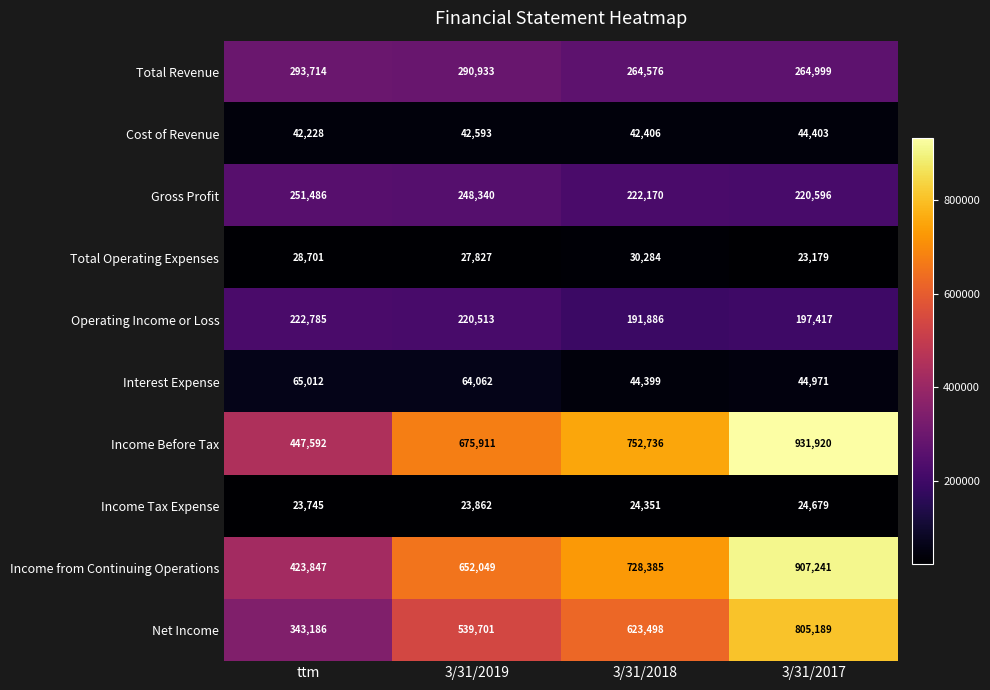

What is the difference between the maximum and second lowest values in the Operating Income or Loss series?

25368